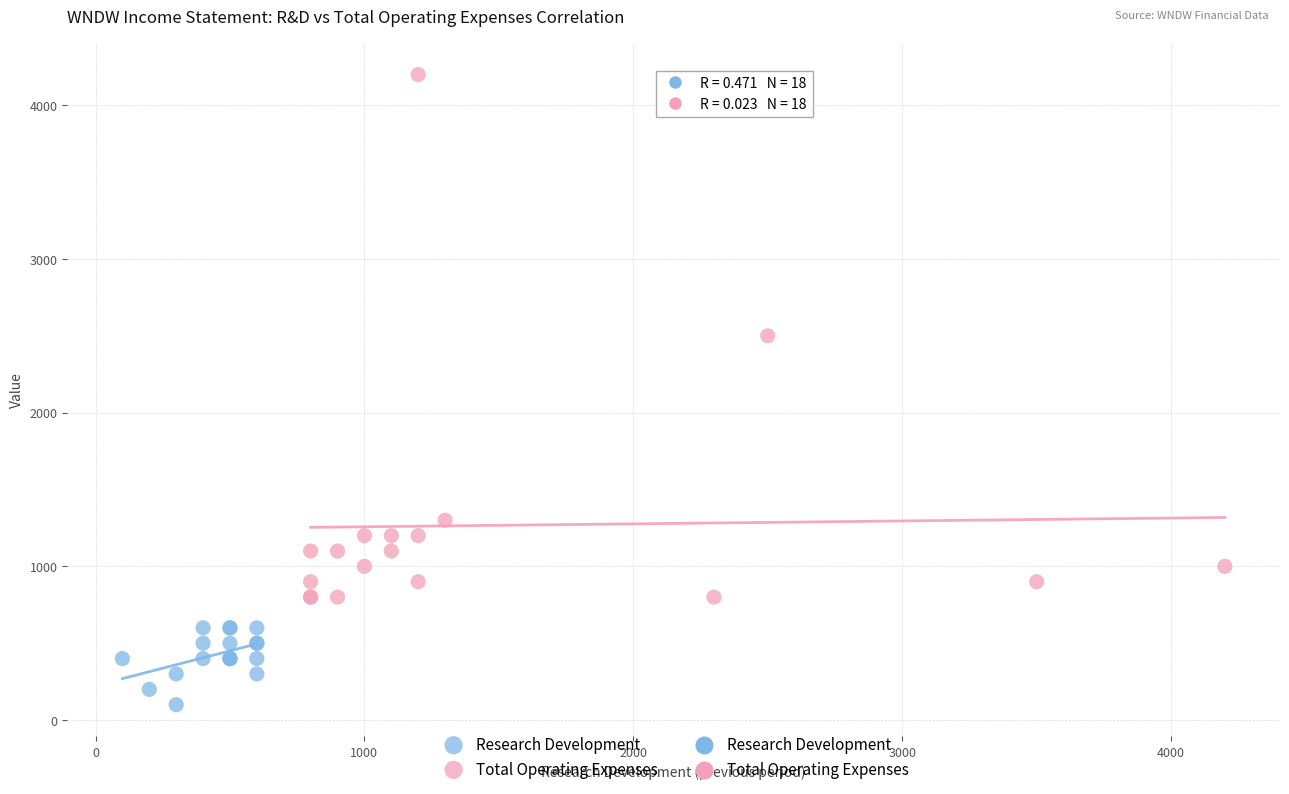

Which series has the widest spread of Y values?

Total Operating Expenses